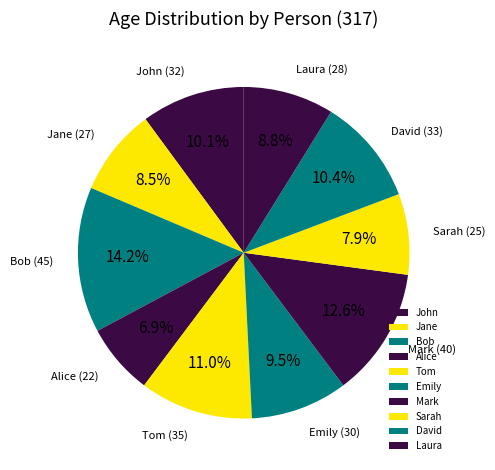

Which category has the biggest portion of the pie?

Bob